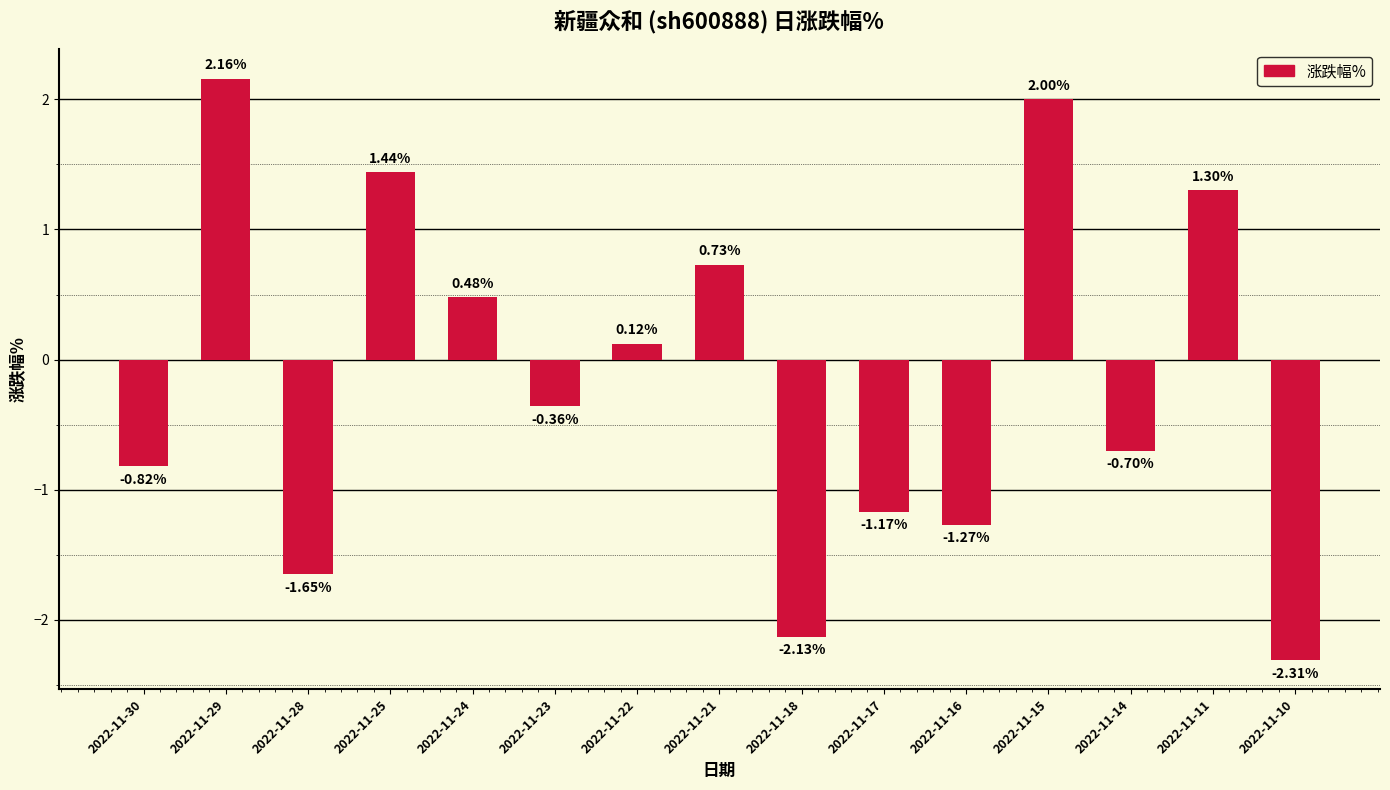

At which label is the value closest to 0?

2022-11-22